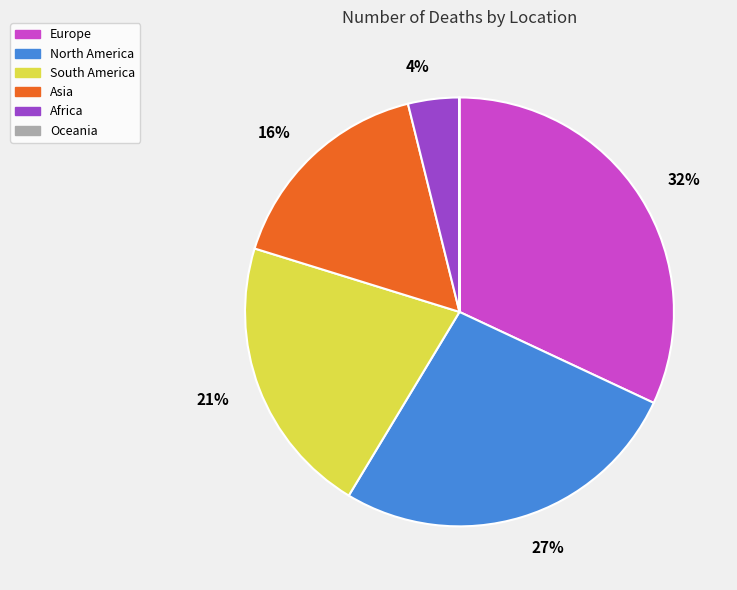

Is there a majority slice in this chart?

No